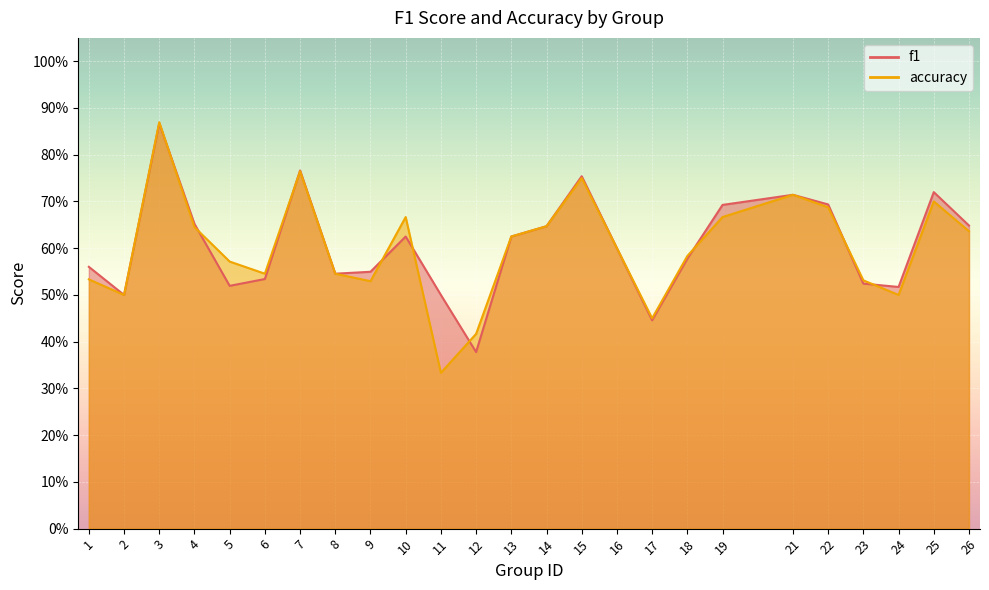

How many times do f1 and accuracy cross each other?

9